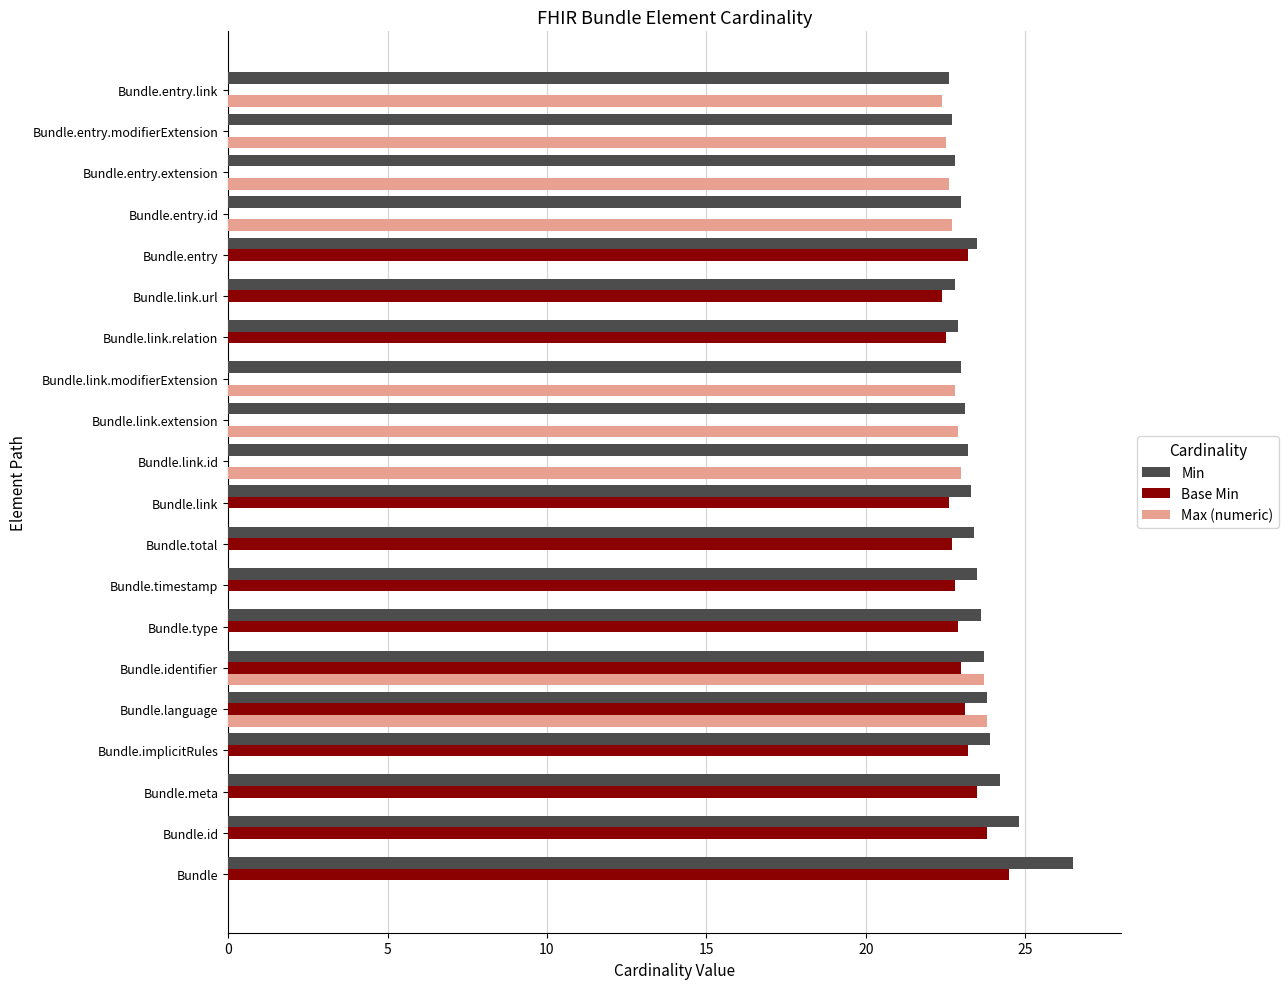

What is the sum of all Base Min values?

300.2